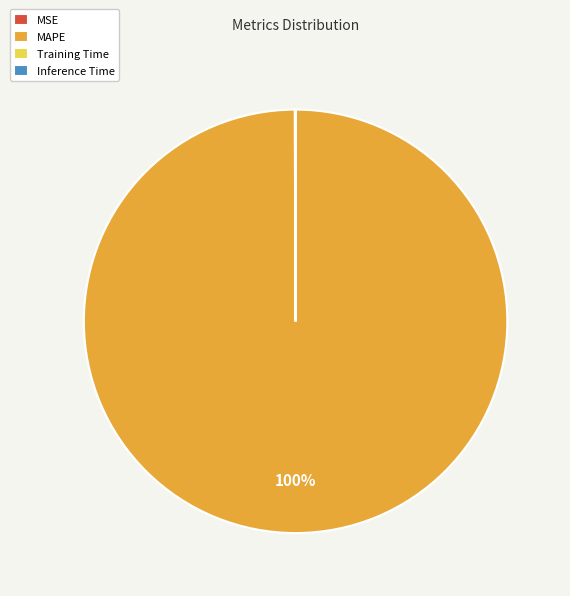

True or false: MAPE accounts for 100% of the total.

True